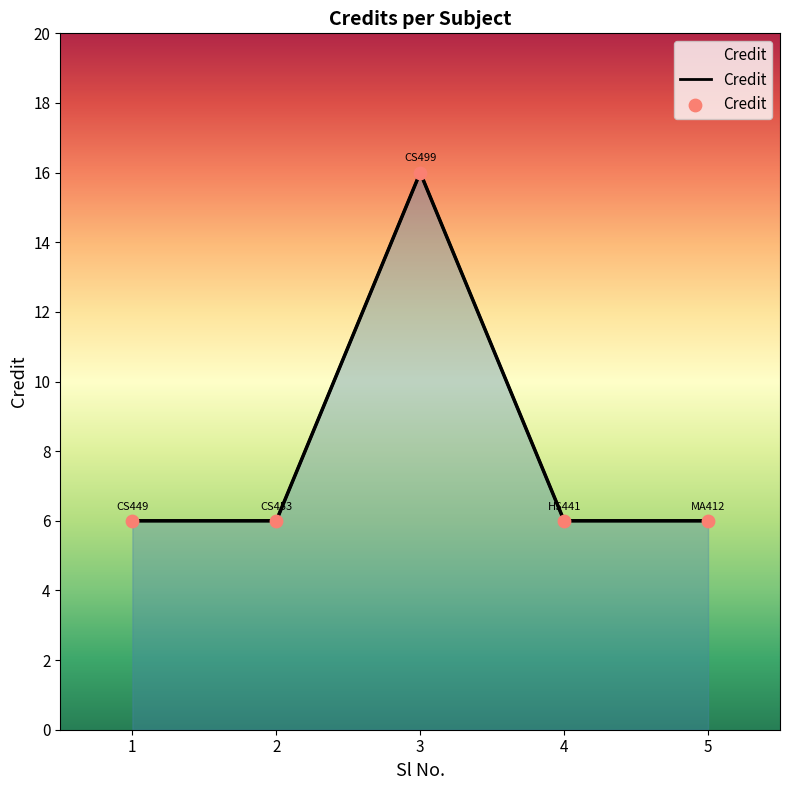

What is the change in value from 3 to 4?

-10